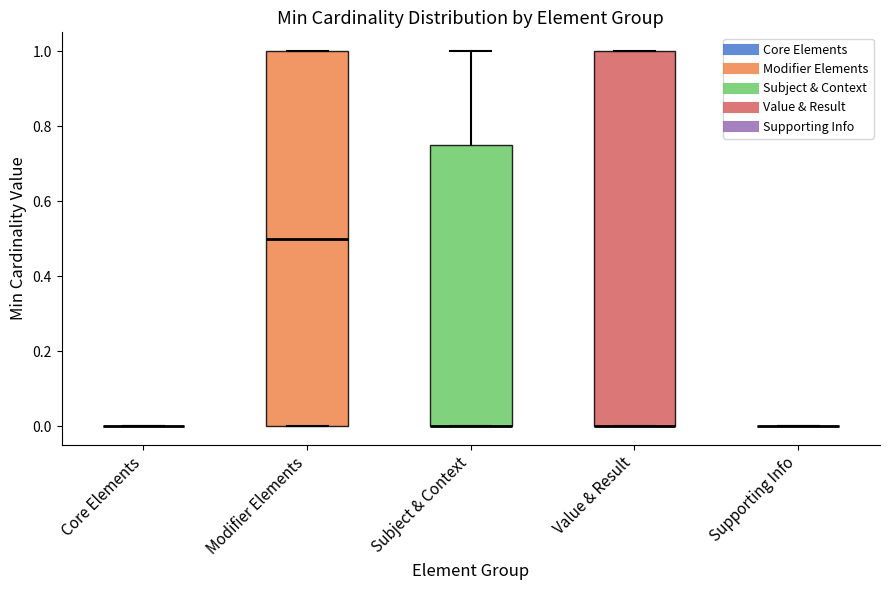

Reading left to right, transcribe this box plot: for each box, give where its median line is, the range the box spans, and where its two whiskers end, as read against the y-axis. The values are not printed on the chart, so give them approximately, as read against the axis.

Core Elements: box collapsed to a line at 0.00, whiskers 0.00 to 0.00
Modifier Elements: median 0.50, box 0.00 to 1.00, whiskers 0.00 to 1.00
Subject & Context: median 0.00 (drawn on the box's lower edge), box 0.00 to 0.76, whiskers 0.00 to 1.00
Value & Result: median 0.00 (drawn on the box's lower edge), box 0.00 to 1.00, whiskers 0.00 to 1.00
Supporting Info: box collapsed to a line at 0.00, whiskers 0.00 to 0.00